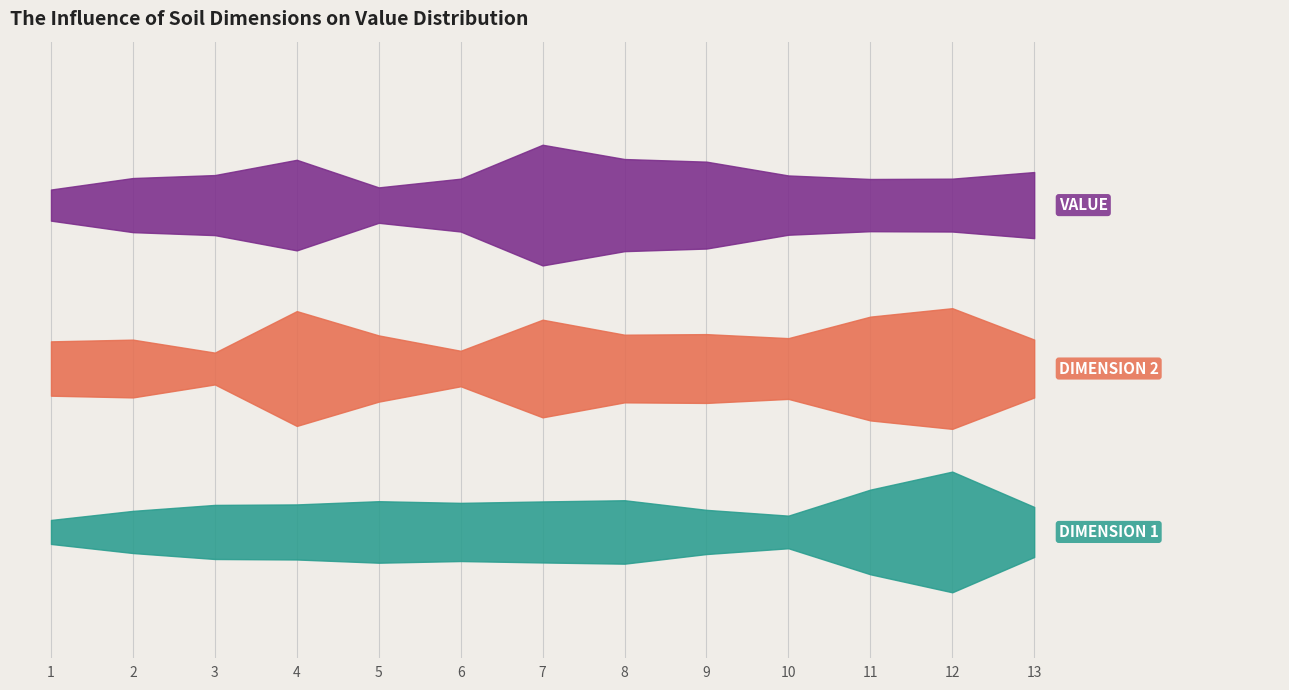

Which series has the widest spread of values?

dim1